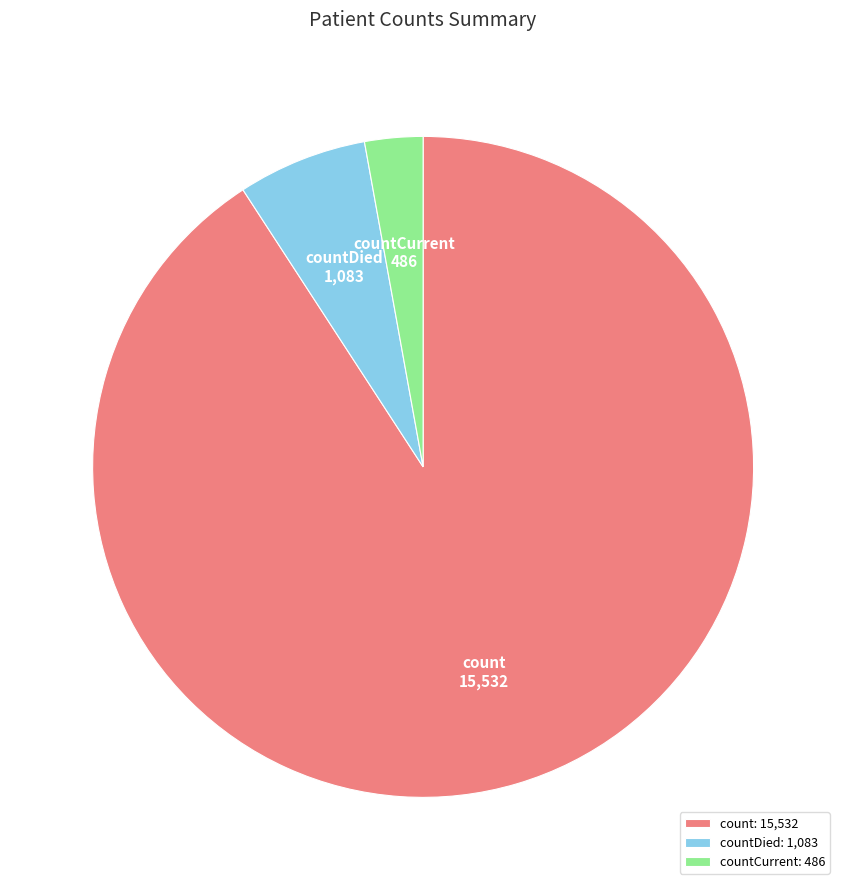

The count slice represents 85% of the pie. True or false?

False